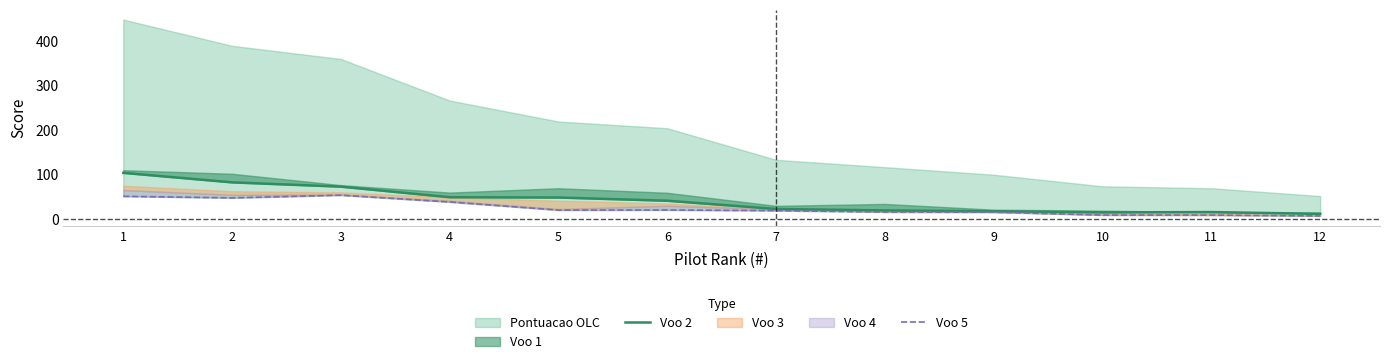

Is the value of Voo 2 at 2 greater than the value of Voo 5 at 1?

Yes